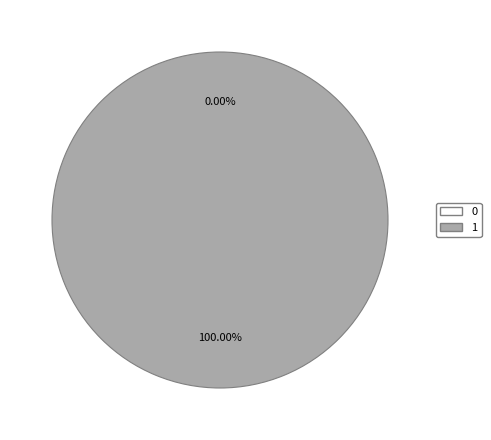

Rank the categories by value from highest to lowest.

1, 0